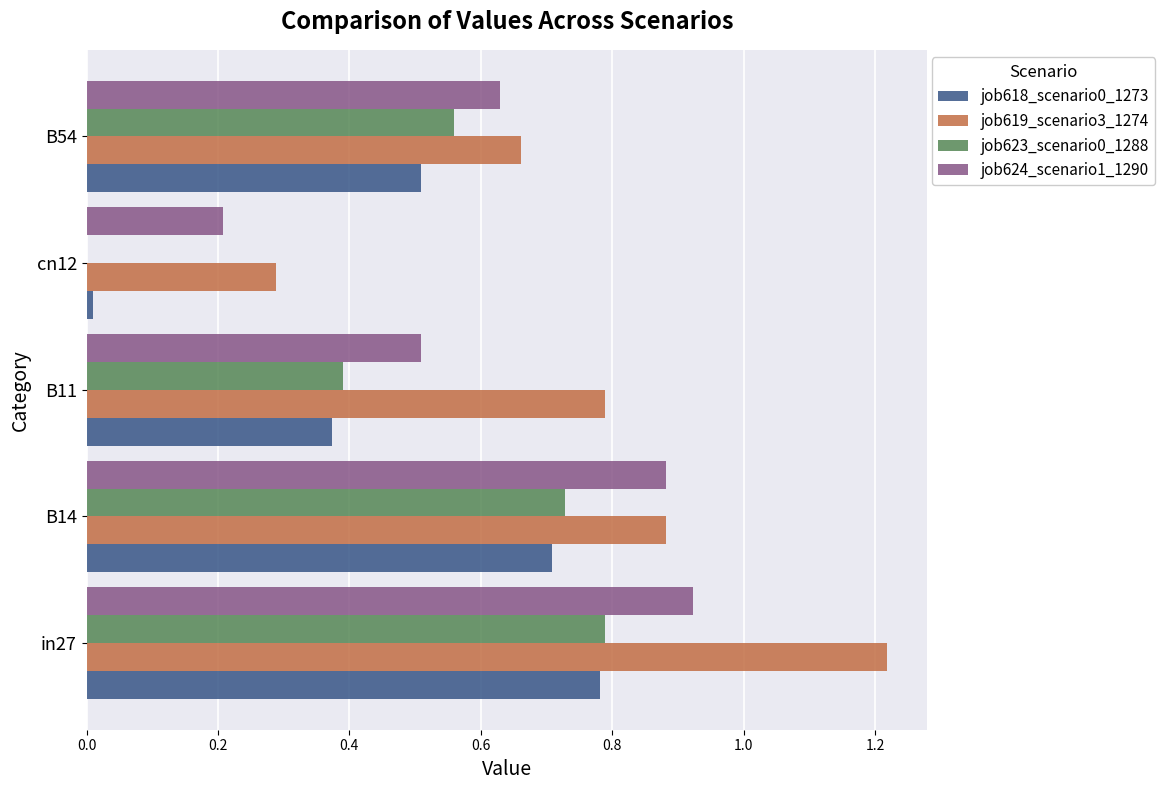

What is the sum of all job624_scenario1_1290 values?

3.2